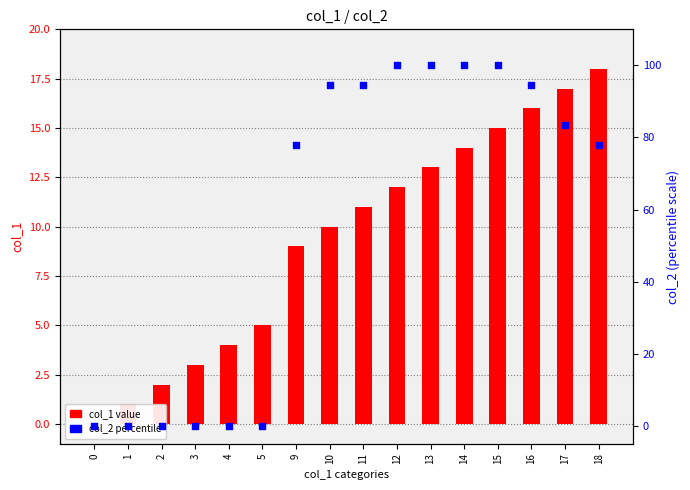

Which series has the largest Y range (max minus min)?

col_2 percentile